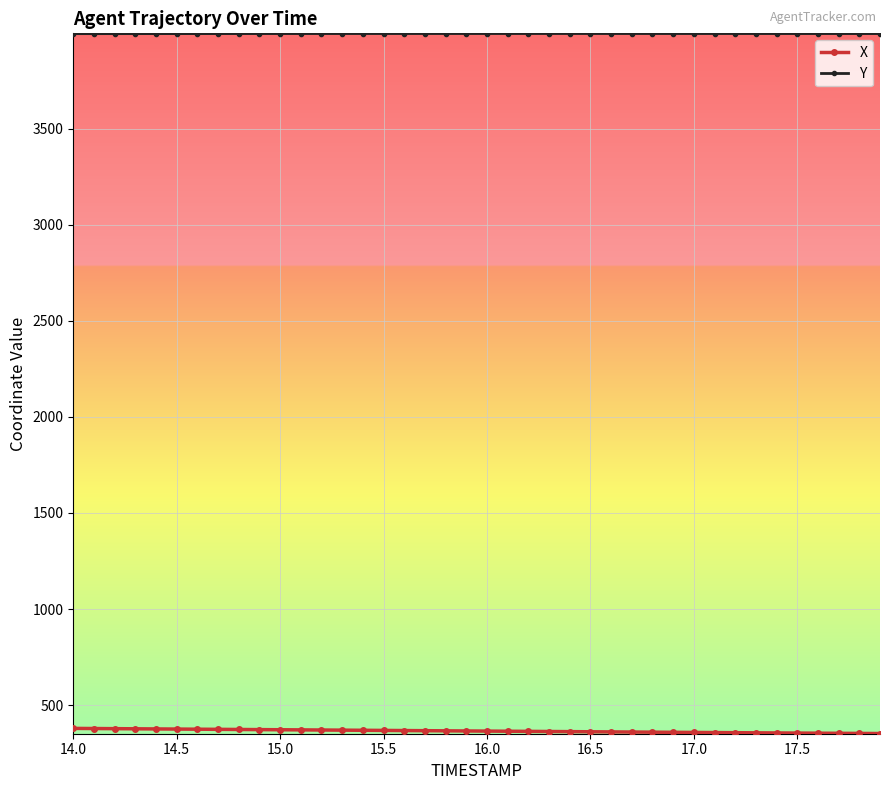

At how many categories does at least one series exceed 2835?

40